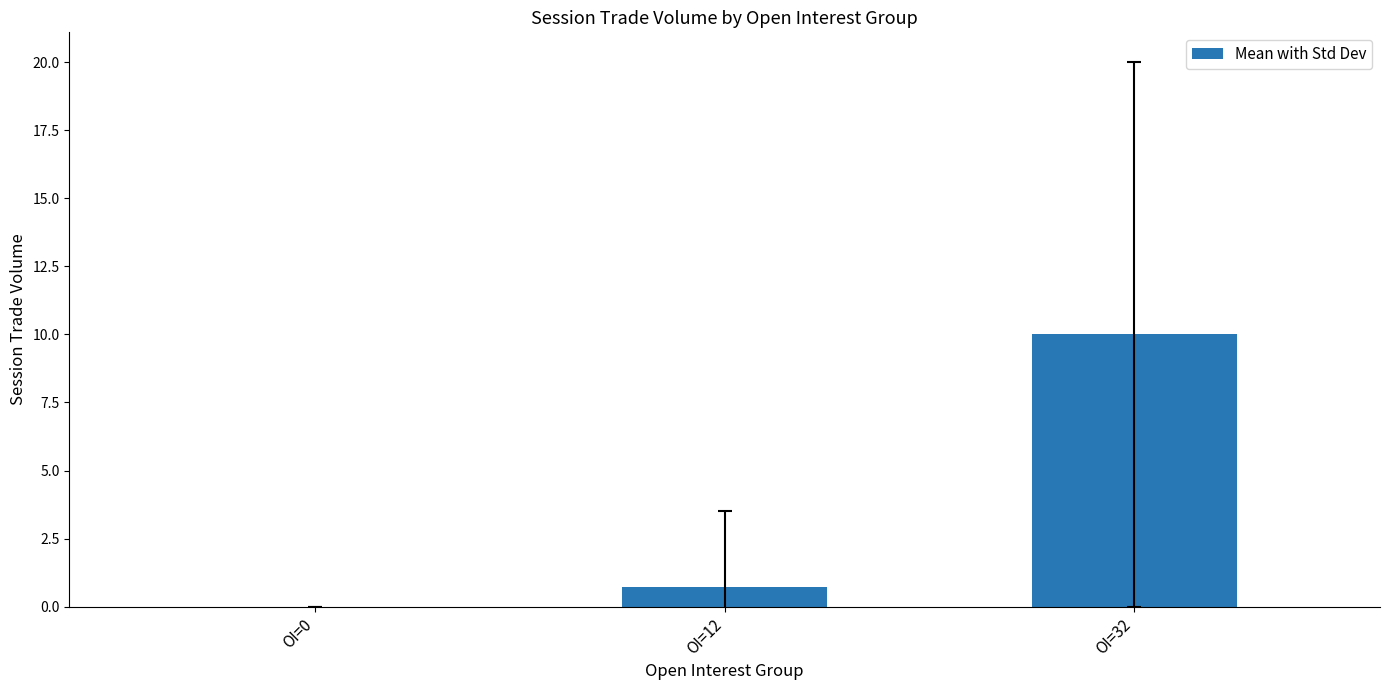

How many values are above zero?

2